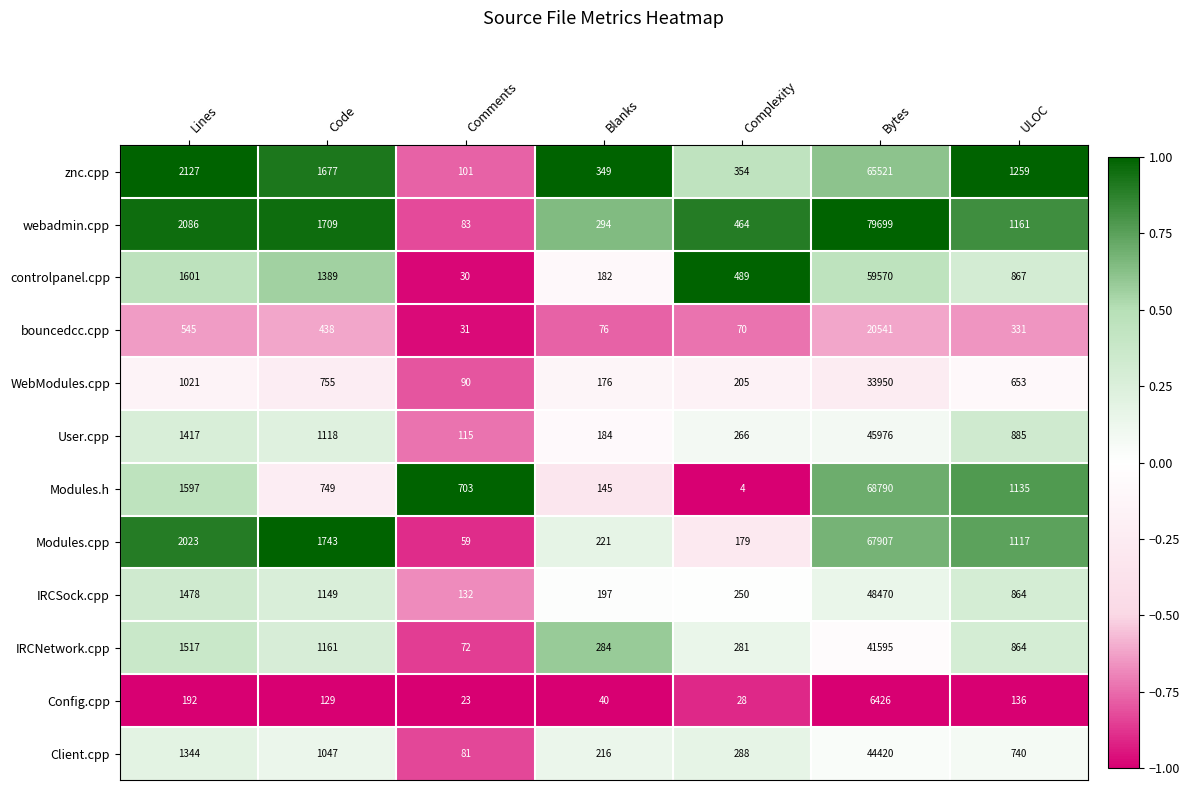

True or false: User.cpp has a value of 552 at Lines.

False